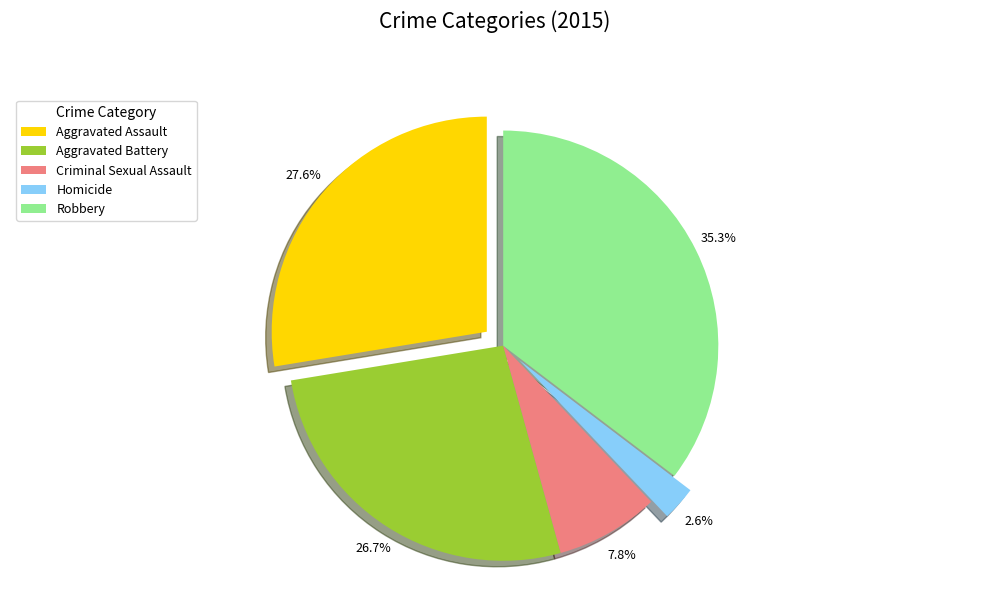

To the nearest percent, what is the difference between the largest and smallest slice percentages?

33%